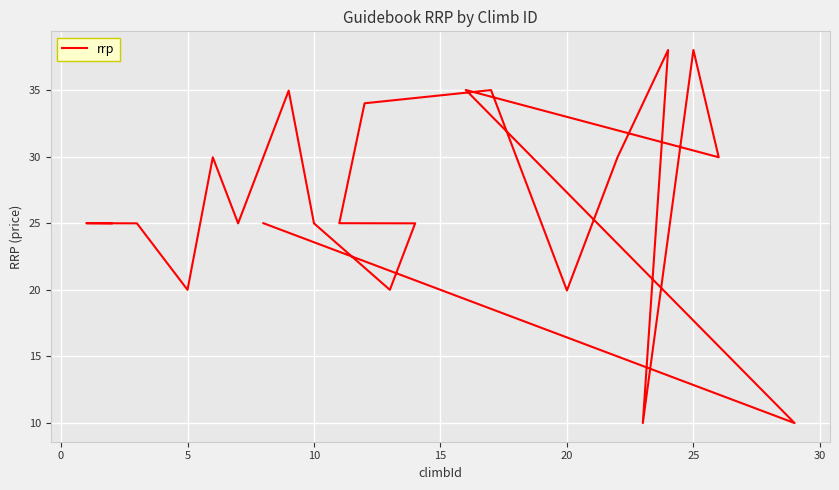

How many values are below 25?

10